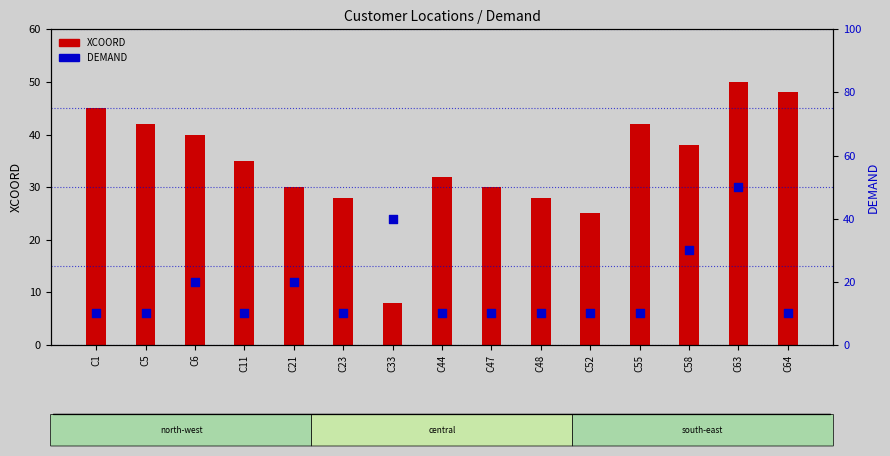

At how many categories does at least one series exceed 16?

15